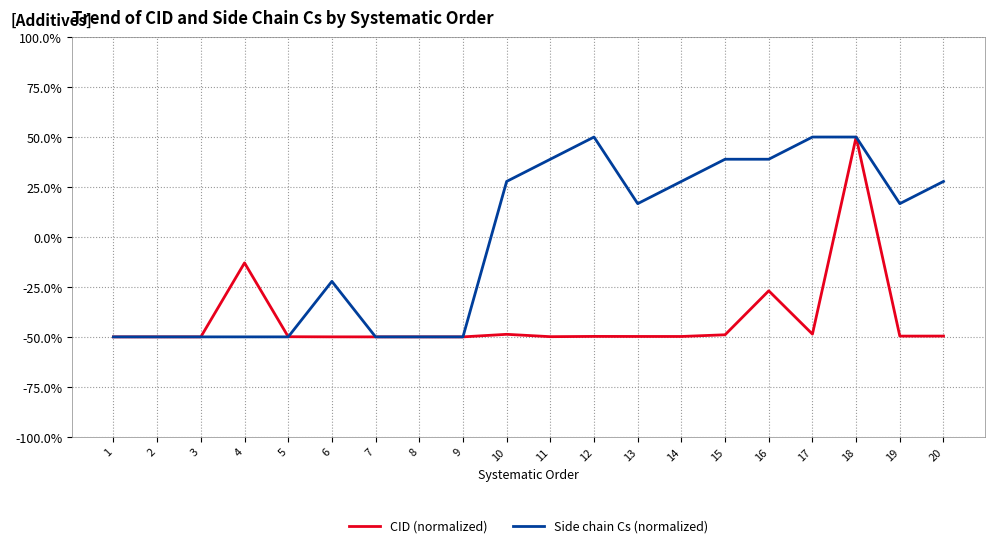

What is the spread (max minus min) of values at 14?

77.6